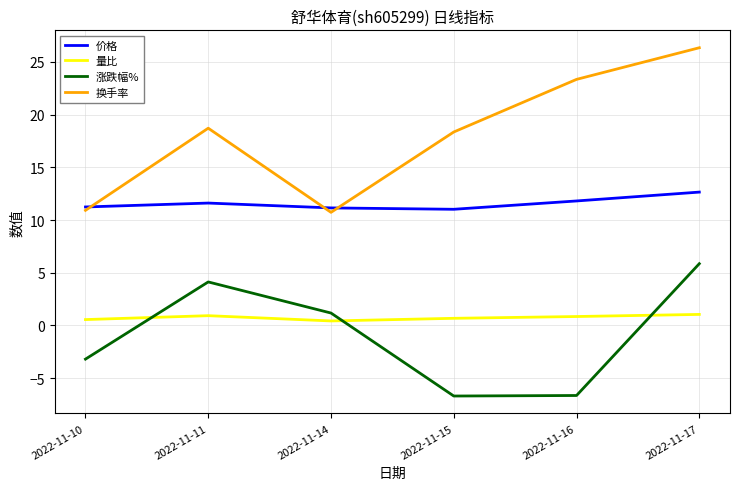

What is the highest value of the 量比 series?

1.1